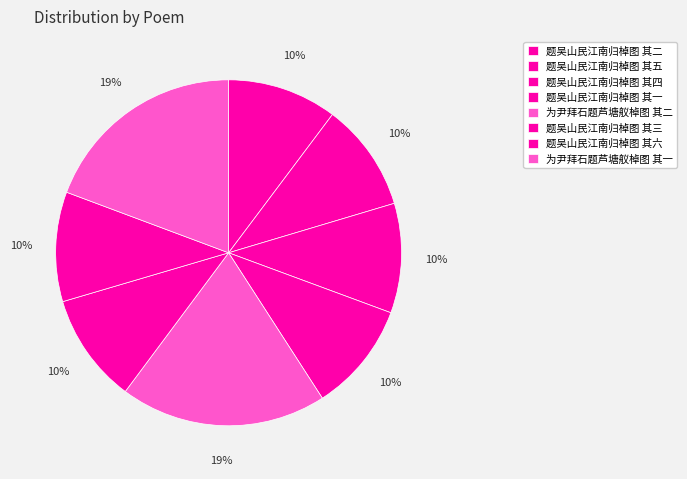

Is there a majority slice in this chart?

No